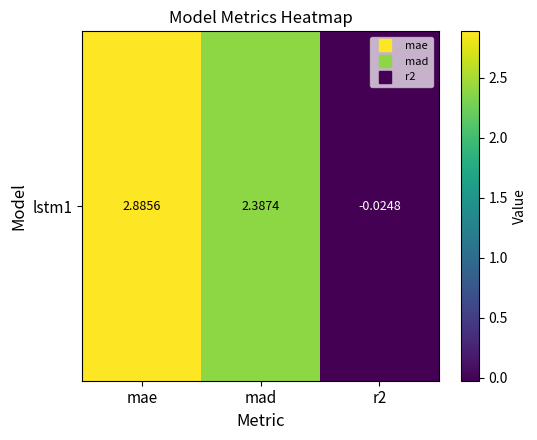

What is the sum of the values at mad and r2?

2.4